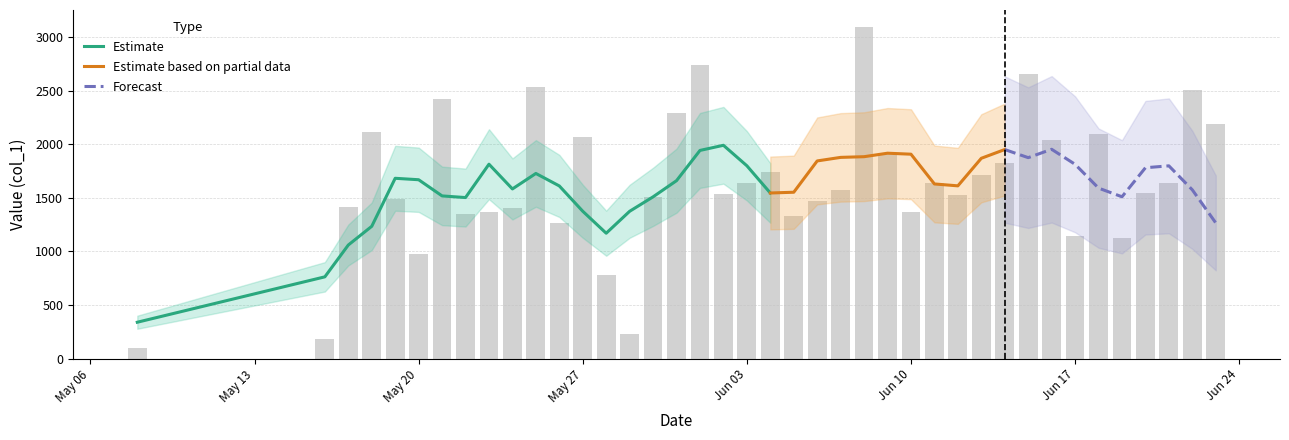

What is the difference between the maximum and second lowest values?

2920.7